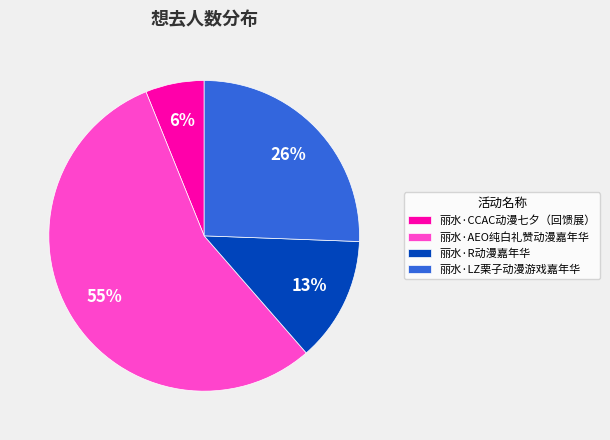

Does any single category account for the majority?

Yes